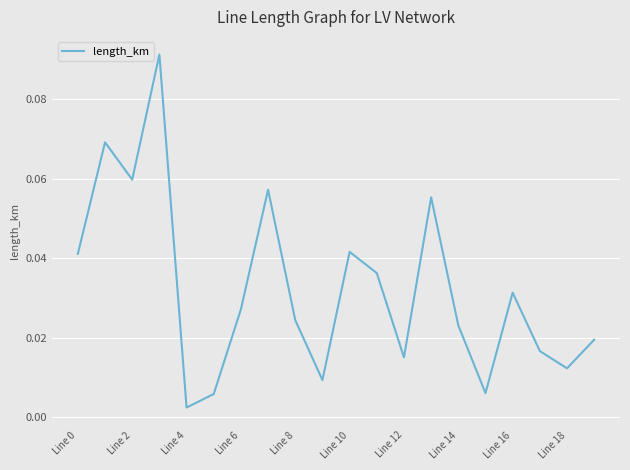

Is this an area chart (filled region under the line)?

No